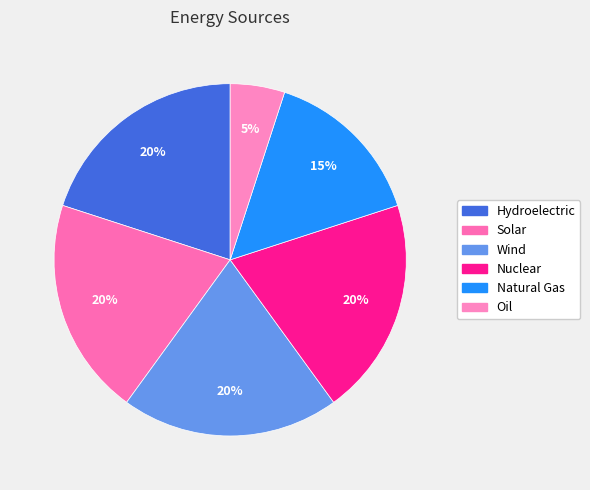

Count the number of slices in the pie.

6